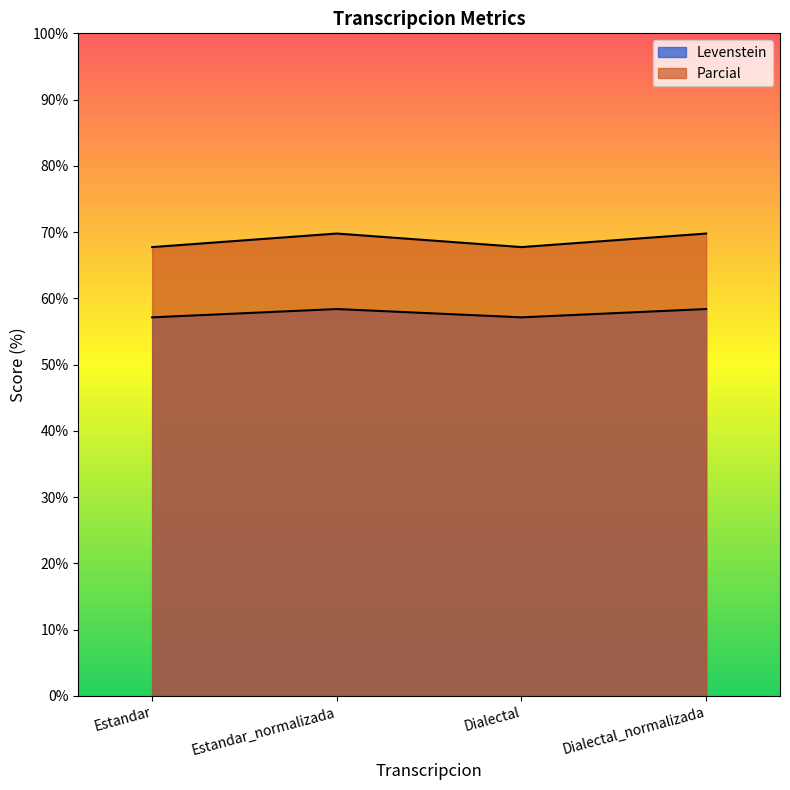

Rank the series at Dialectal from highest to lowest value.

Parcial, Levenstein